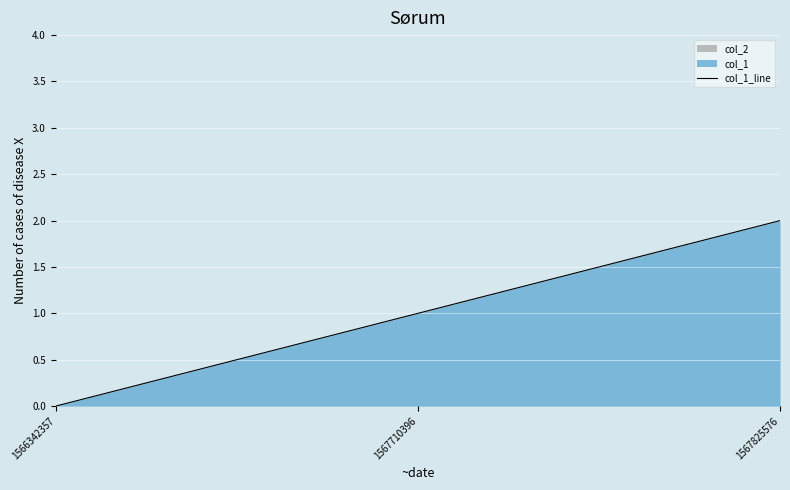

List the labels in order of value, largest first.

1567825576, 1567710396, 1566342357